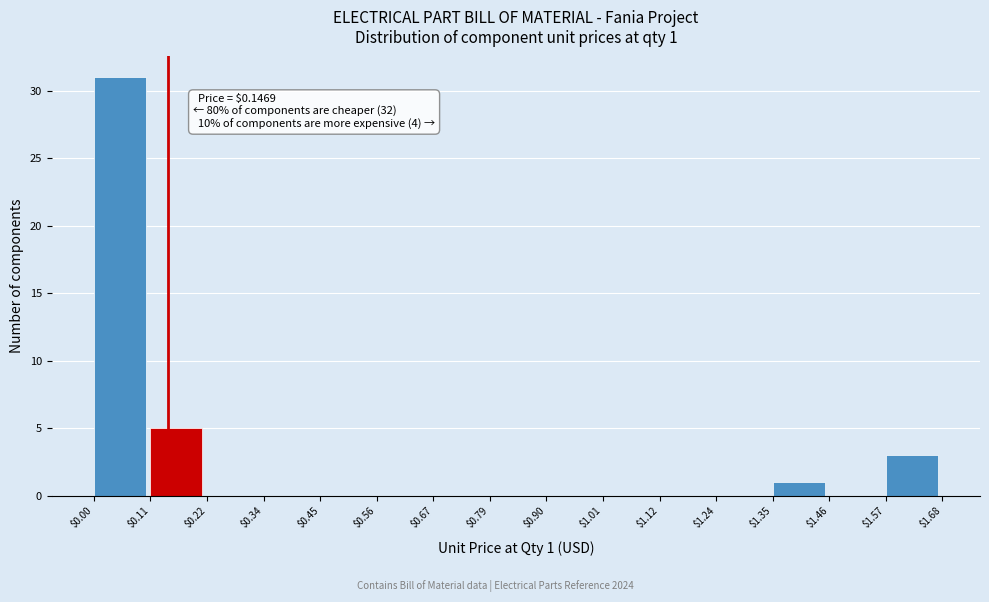

Over which range of the x-axis is the bar tallest?

$0.00 to $0.11